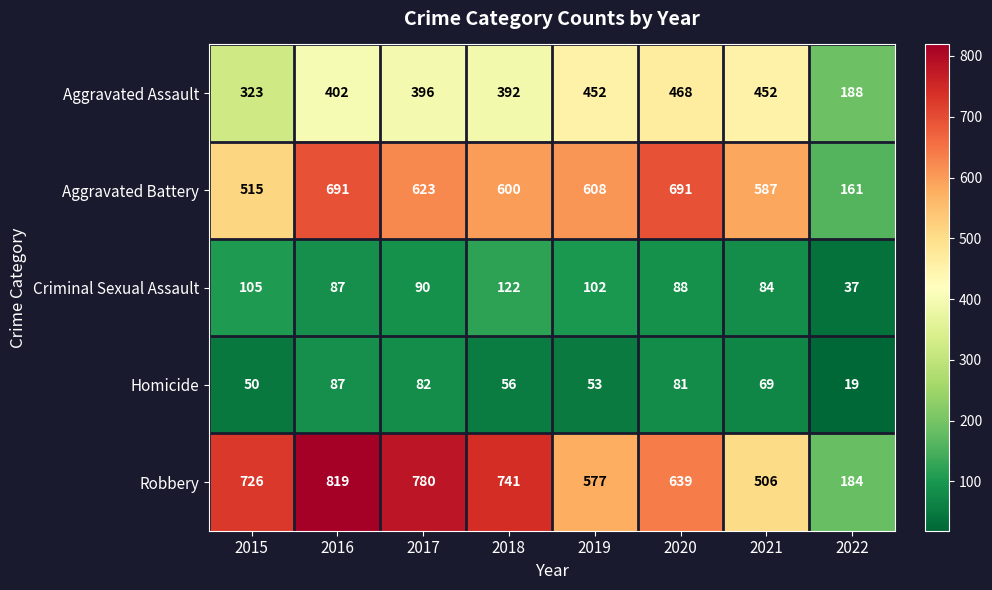

Rank the series at 2015 from highest to lowest value.

Robbery, Aggravated Battery, Aggravated Assault, Criminal Sexual Assault, Homicide